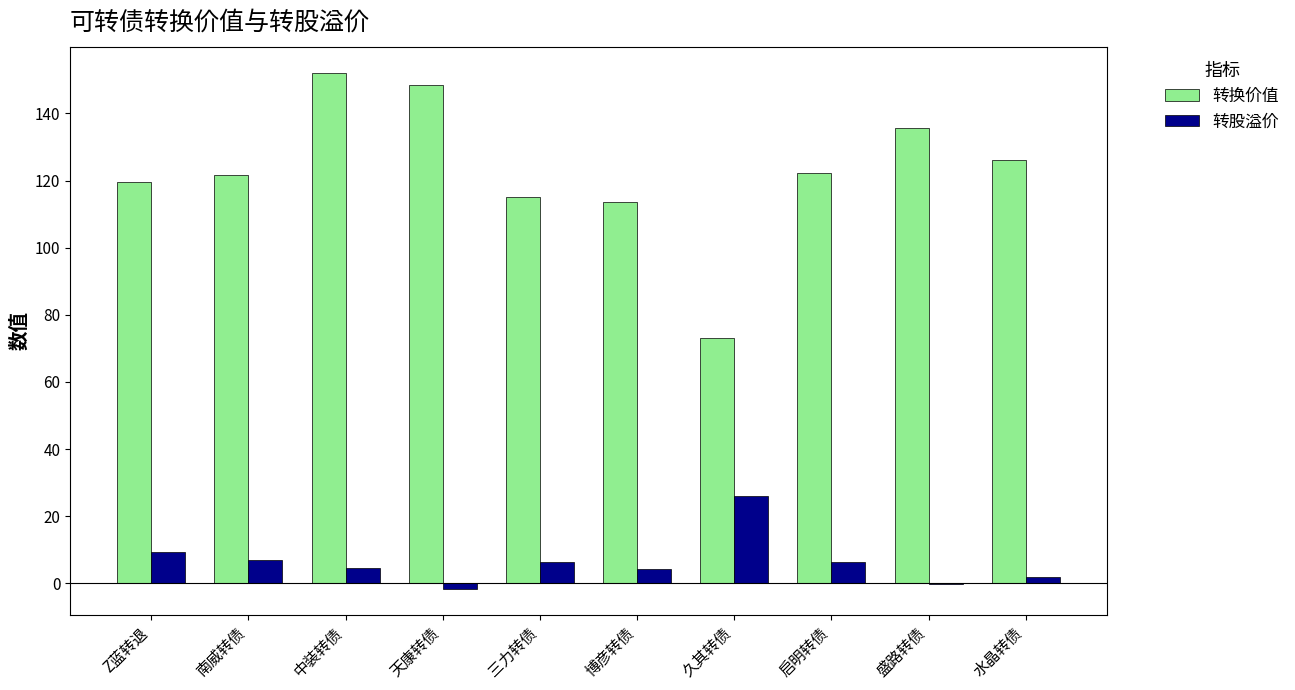

The value of 转换价值 at 博彦转债 is 113.7. True or false?

True